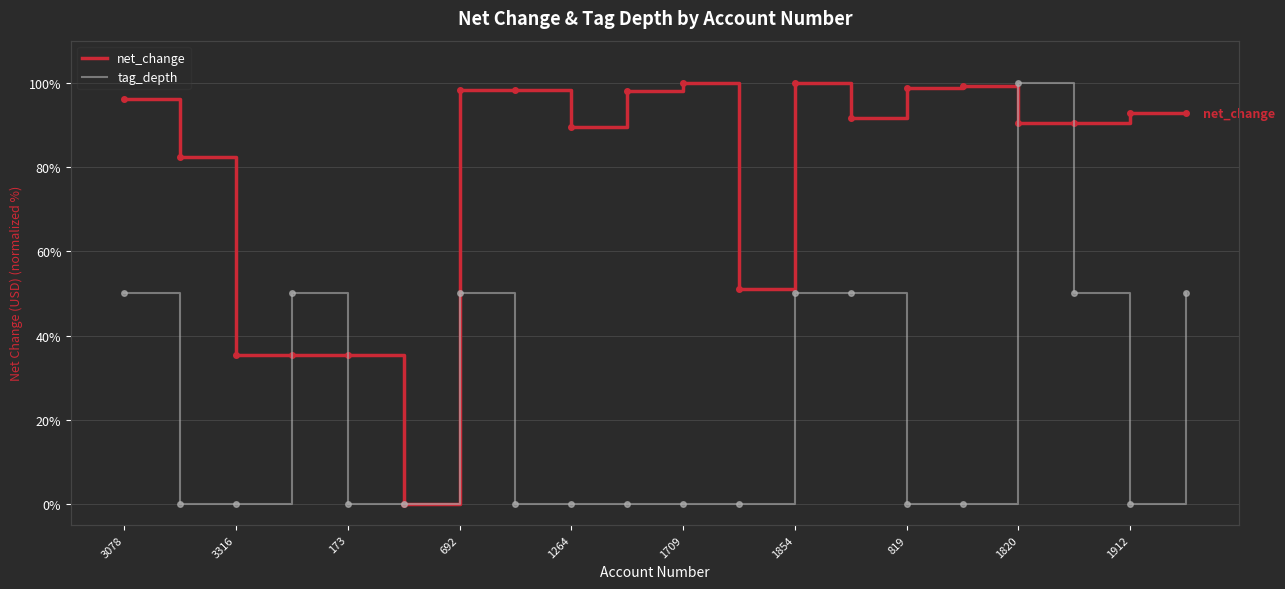

Which series has the widest spread of values?

net_change